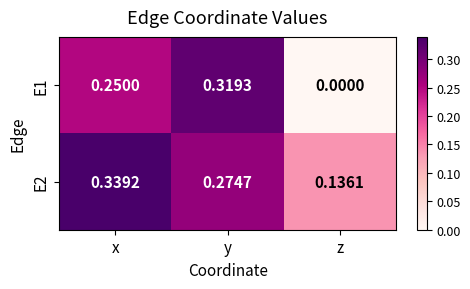

At which label does E1 reach its peak?

y